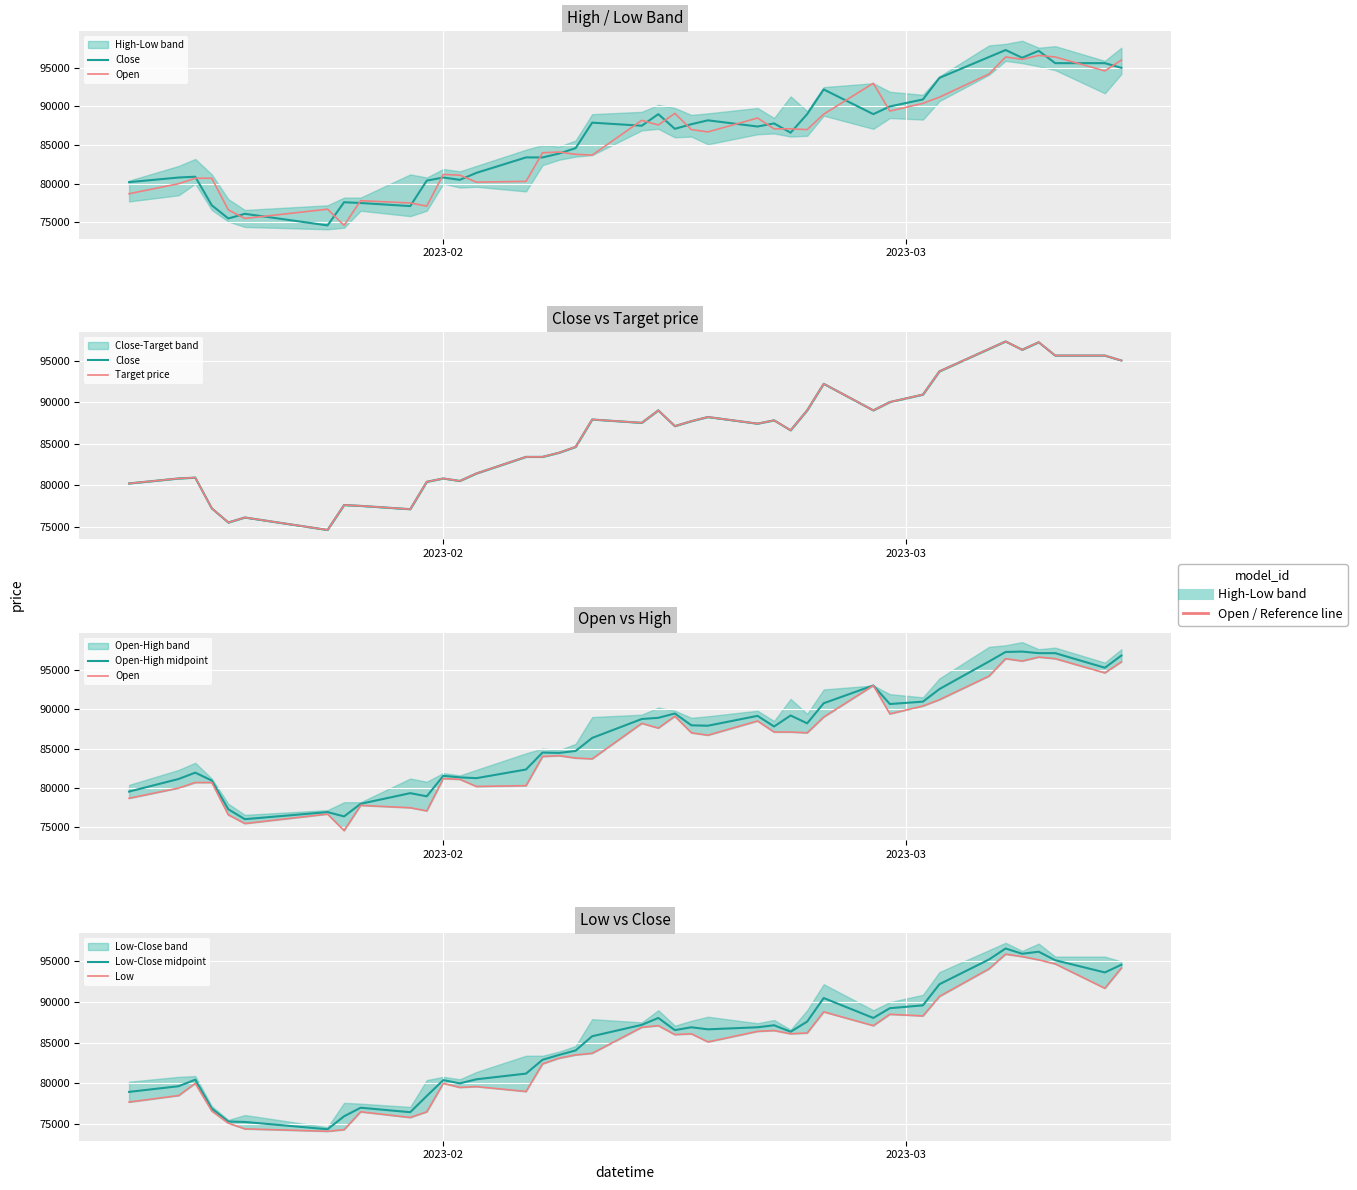

What are all the series names shown in the legend?

Close, Open, Target price, Open-High midpoint, Low-Close midpoint, Low